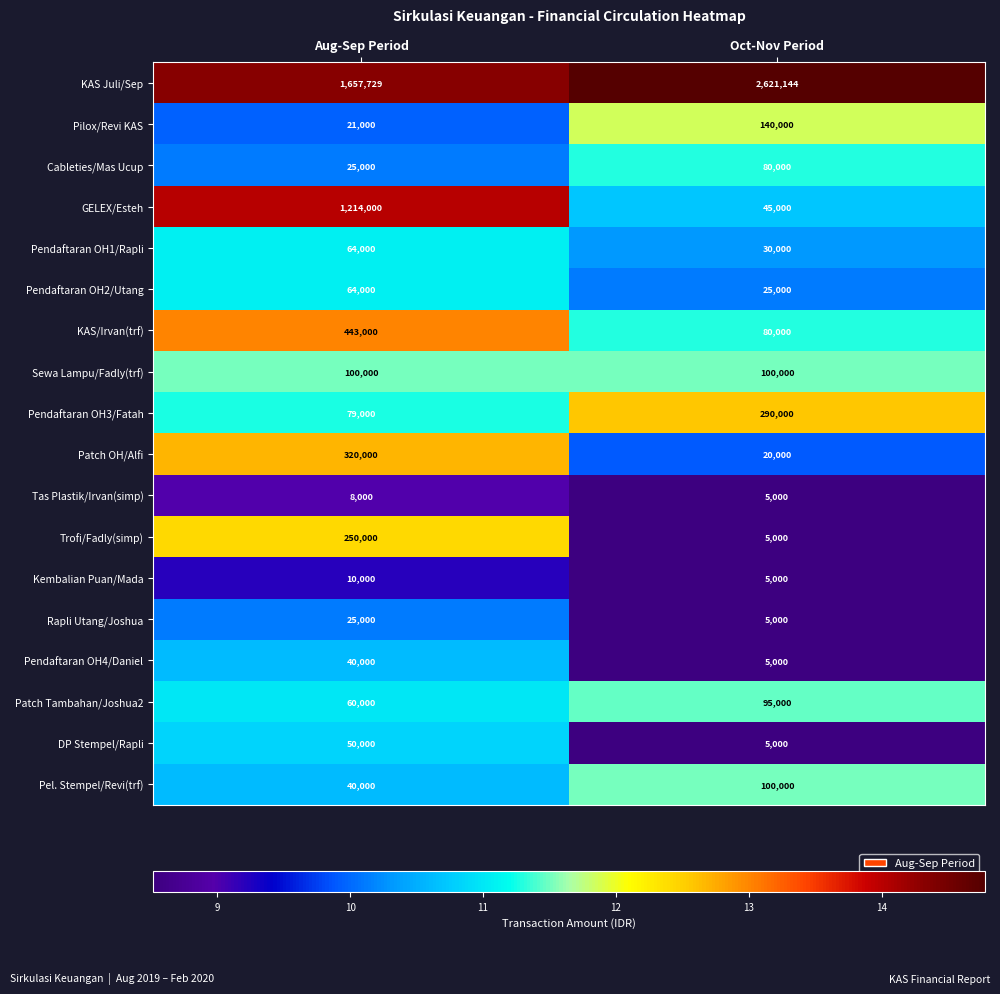

Which series has the largest range (max minus min)?

GELEX/Esteh